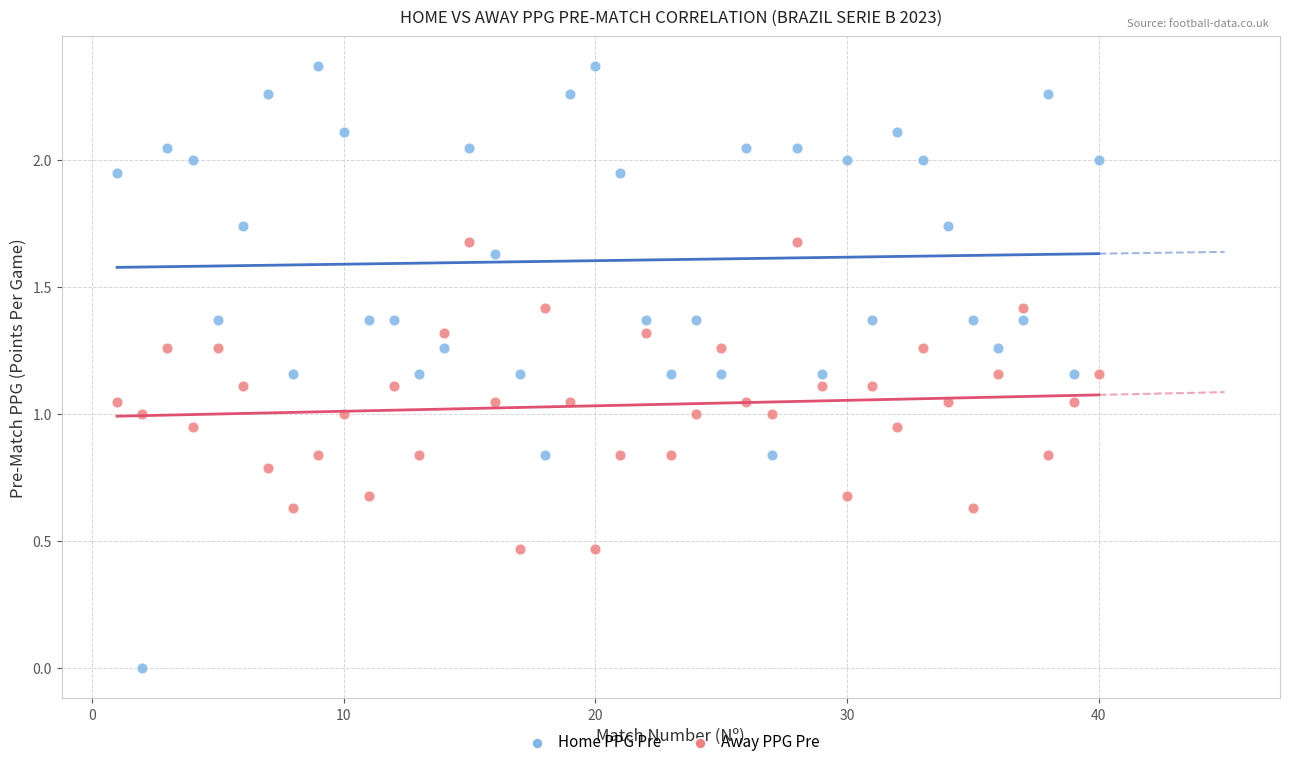

Which series contains the lowest Y value?

Home PPG Pre